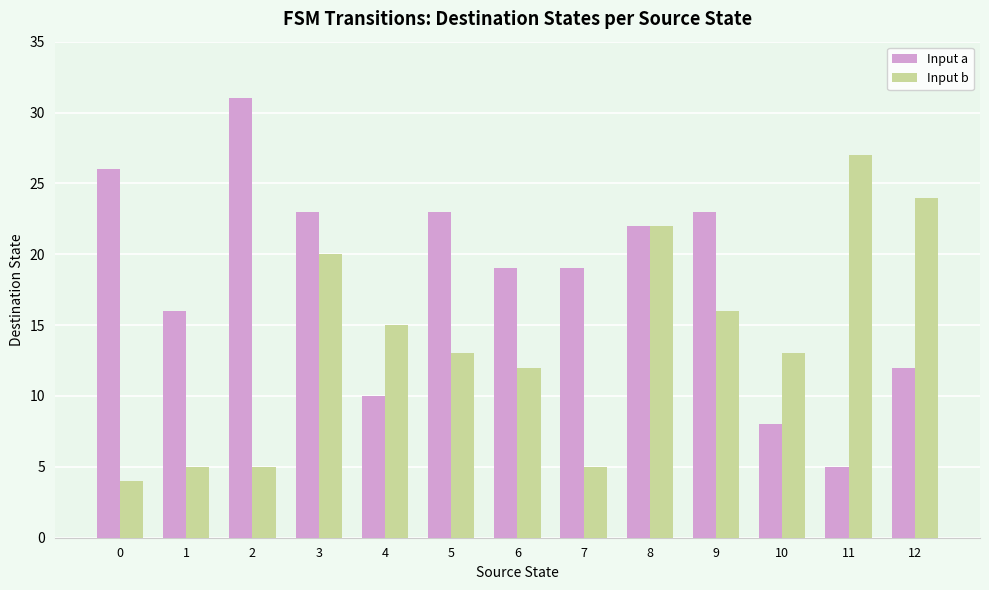

Is the value of Input b at 1 greater than the value of Input a at 1?

No